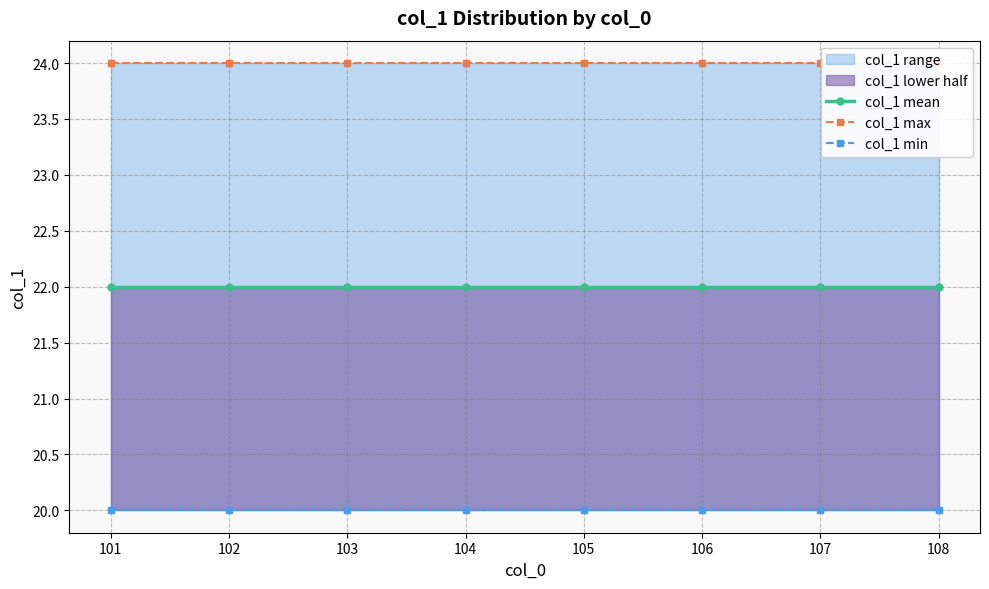

What is the value of the col_1 min point at the 7th from the left?

20